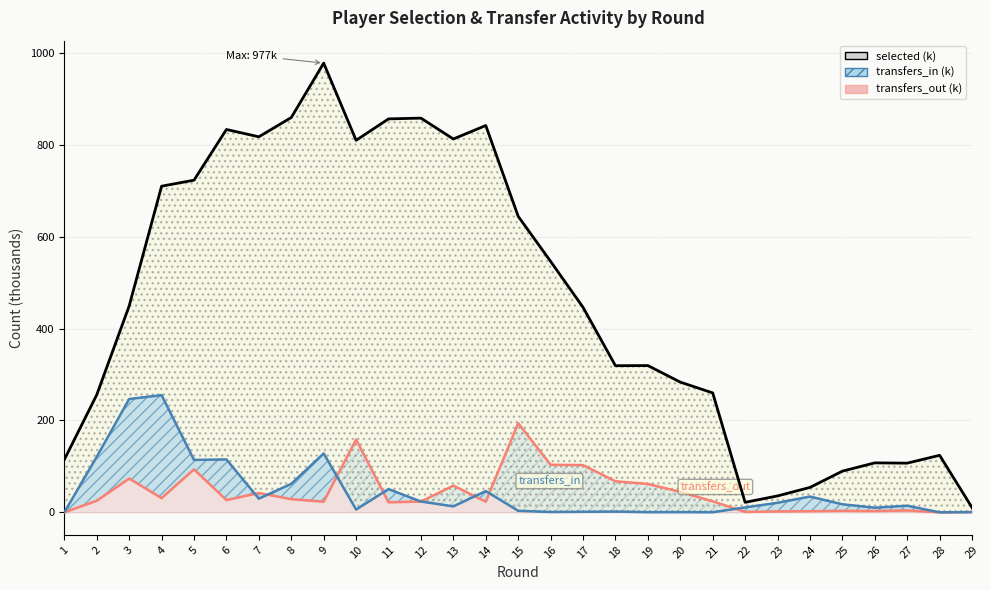

What is the average value of the selected series?

458.3